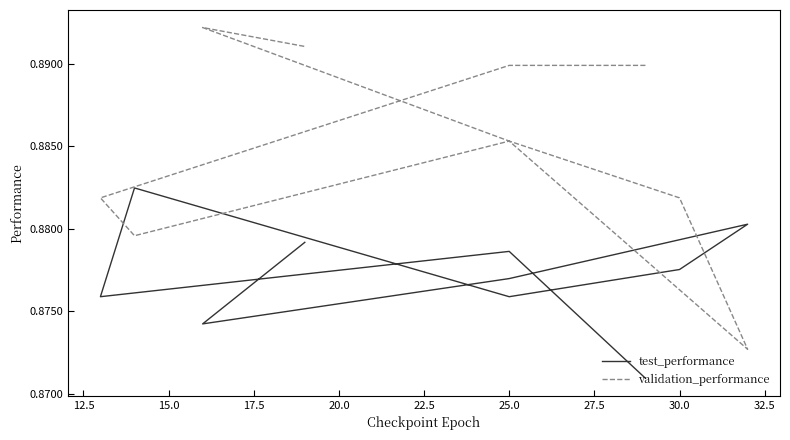

Rank the series by their average value, from highest to lowest.

validation_performance, test_performance